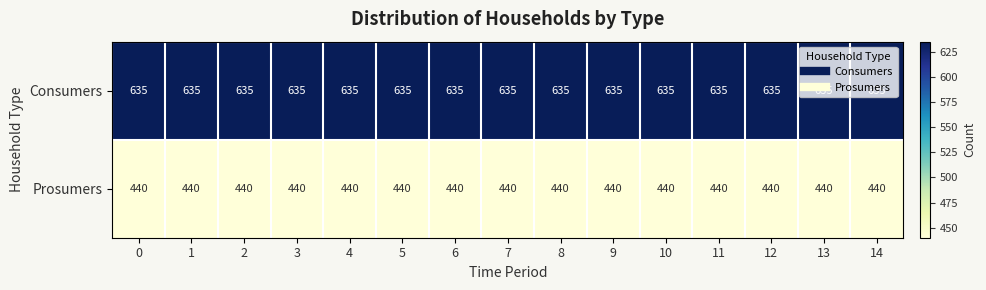

What is the highest value of the Prosumers series?

440